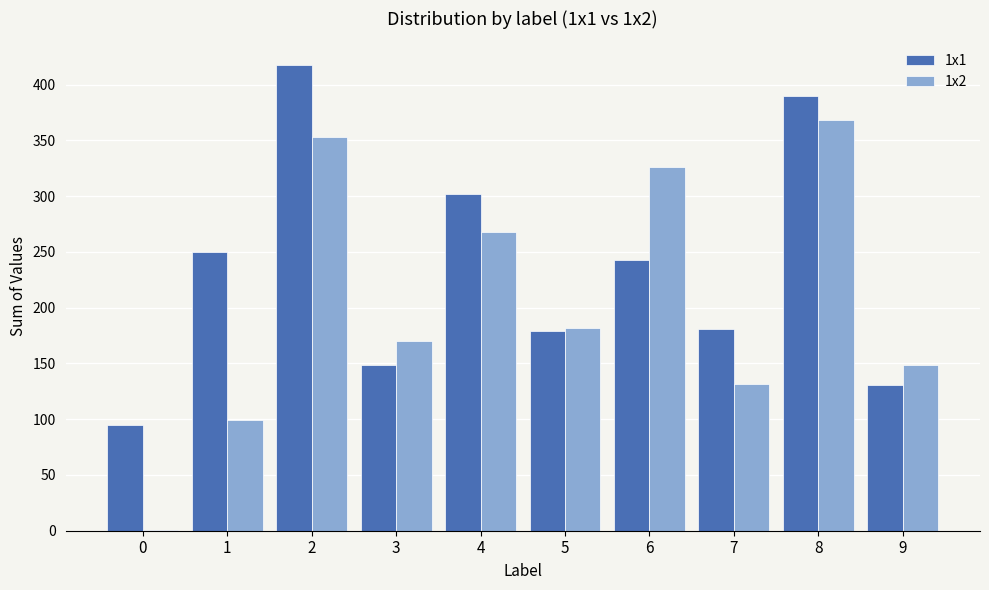

Which label corresponds to the largest value in the chart?

2